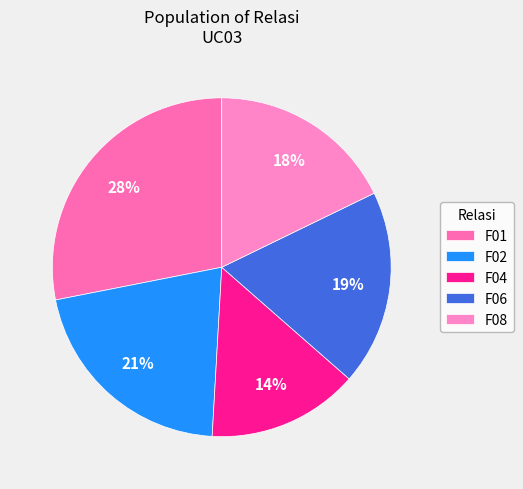

How many slices are in this pie chart?

5